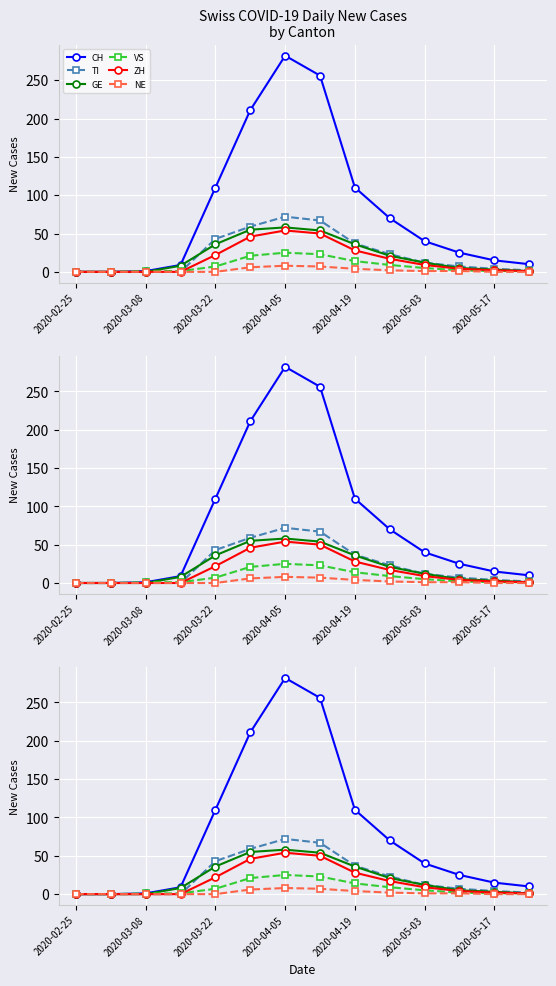

True or false: VS has more than 0 points higher than both neighbors.

True